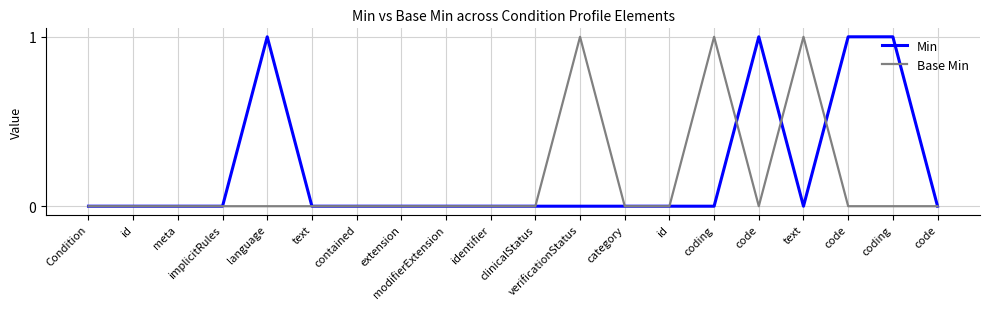

The value of Min at clinicalStatus is -1. True or false?

False